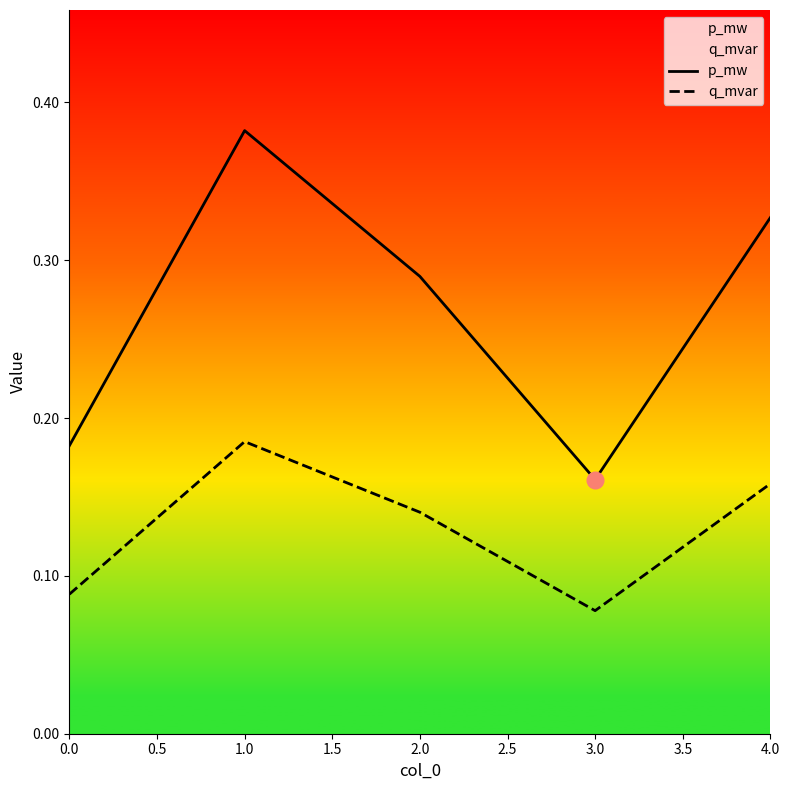

Is it true that q_mvar equals 0.2 at 0.0?

False